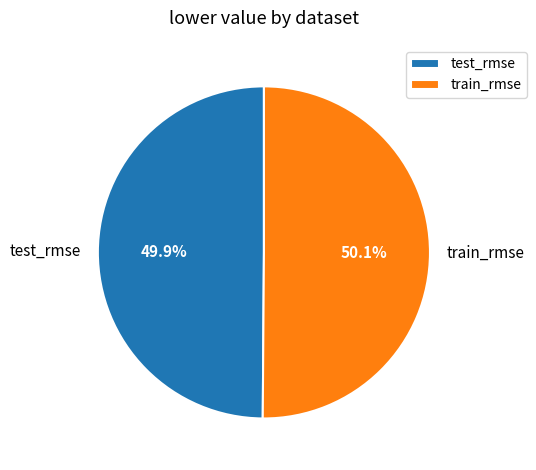

Combined, do train_rmse and test_rmse account for over 50%?

Yes